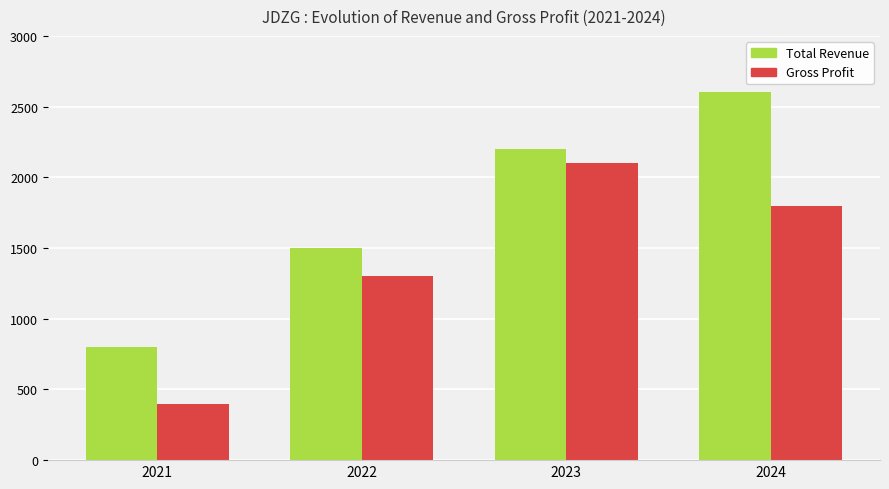

Count the Total Revenue values in the range 1500 to 2600.

3